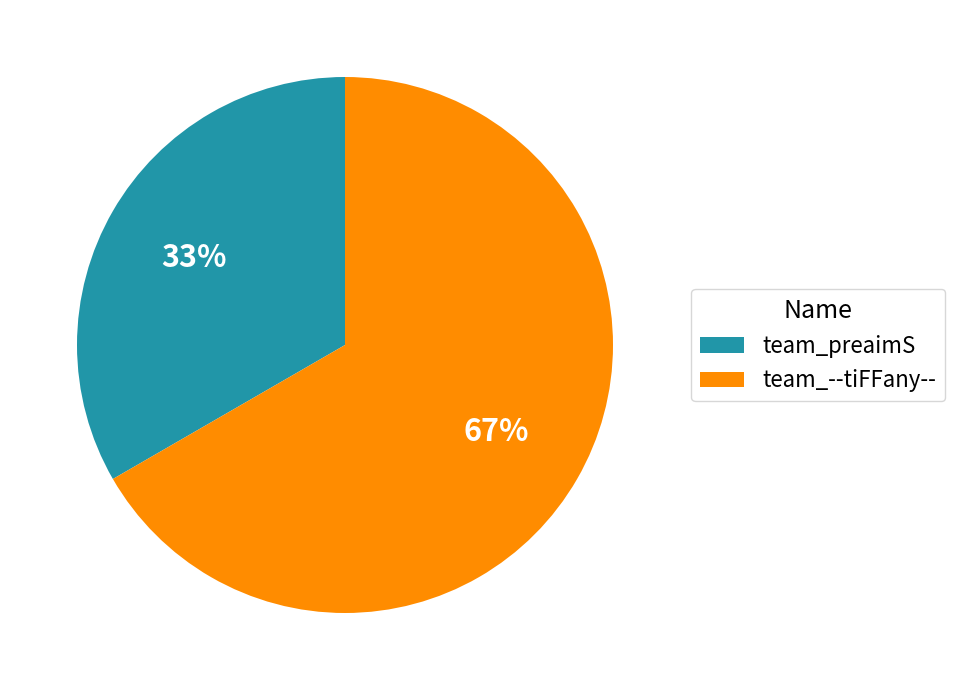

How many slices are in this pie chart?

2